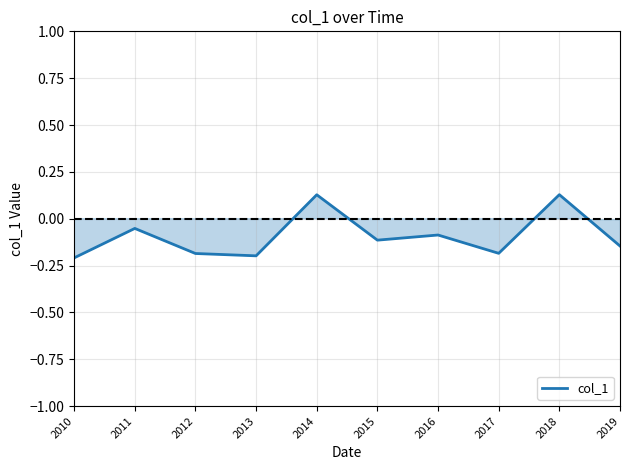

The value at 2016 is -0.1. True or false?

True